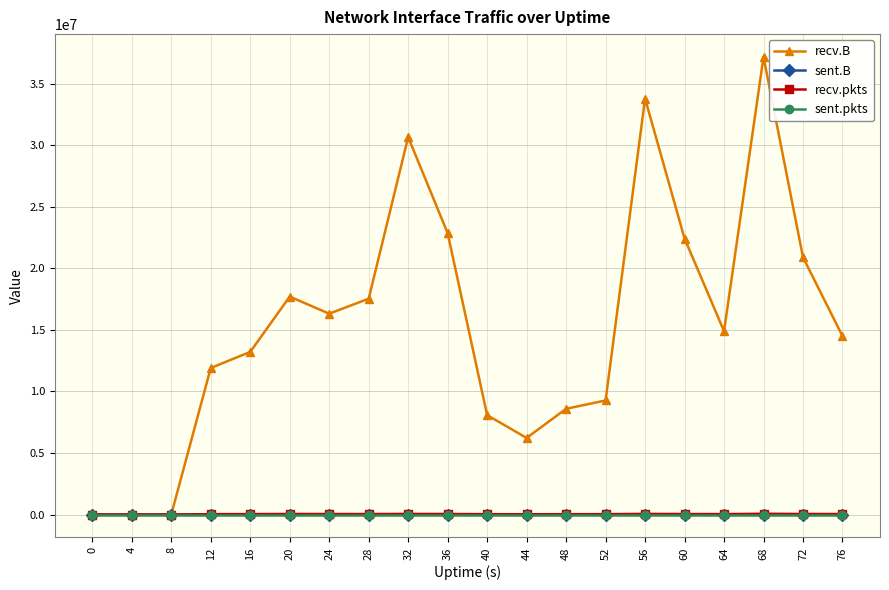

The value of sent.B at 44 is 0. True or false?

True